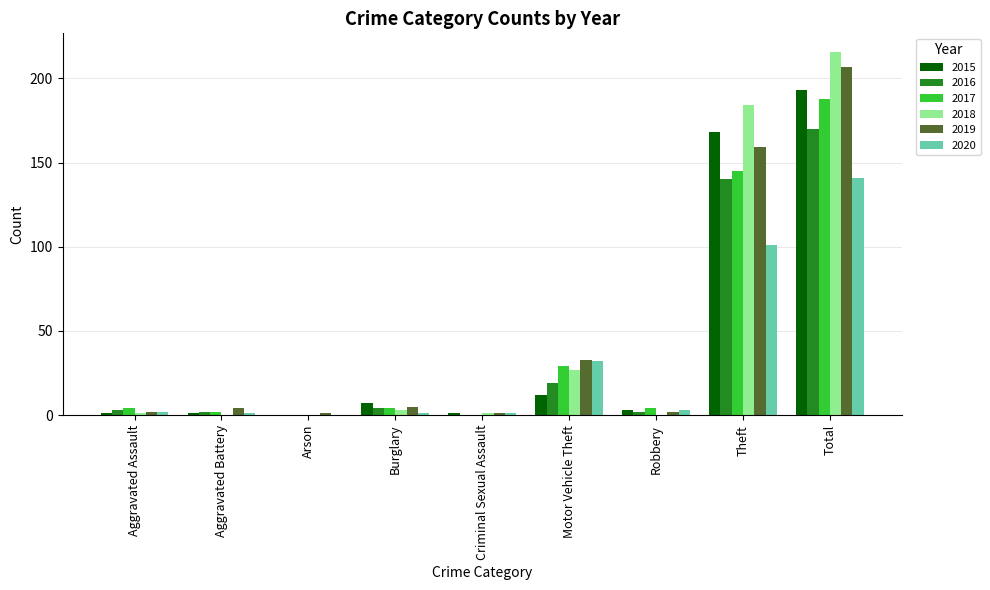

What is the difference between the 2020 values at Criminal Sexual Assault and Aggravated Assault?

1